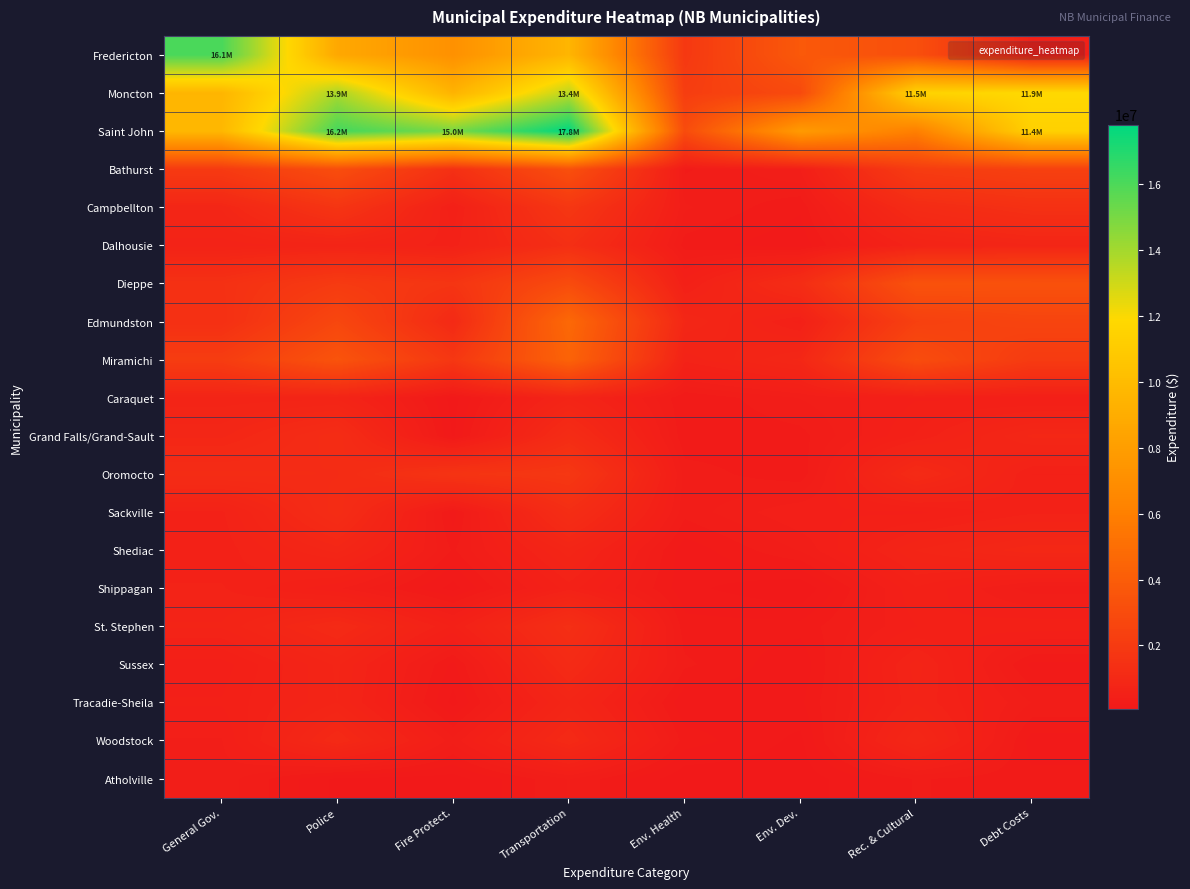

Rank the series by their maximum value, from highest to lowest.

Saint John, Fredericton, Moncton, Edmundston, Miramichi, Dieppe, Bathurst, Oromocto, Campbellton, St. Stephen, Dalhousie, Sackville, Grand Falls/Grand-Sault, Sussex, Woodstock, Shediac, Tracadie-Sheila, Caraquet, Shippagan, Atholville